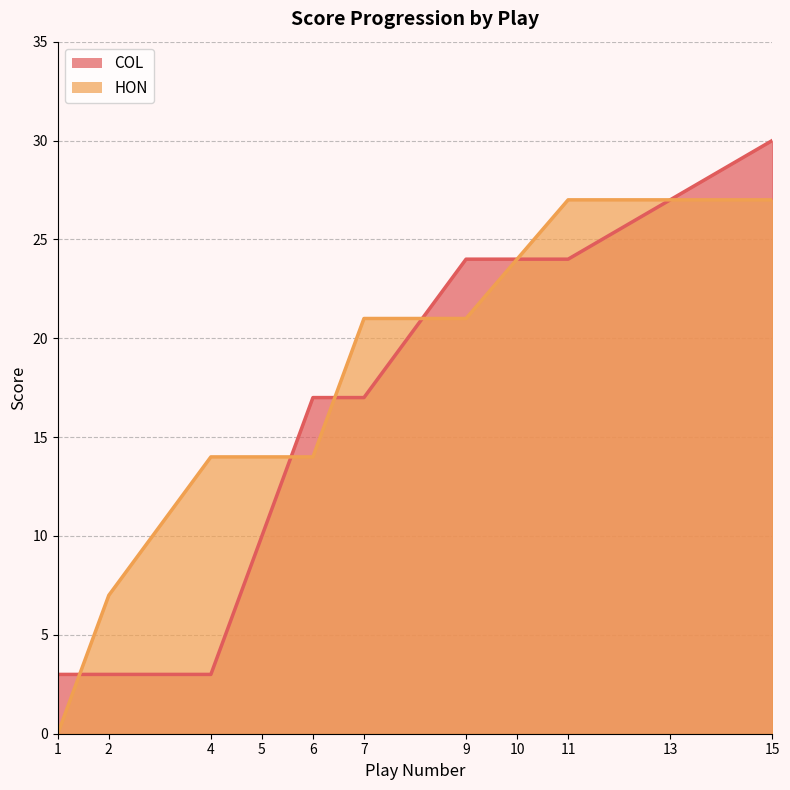

At which label is COL closest to 16?

6